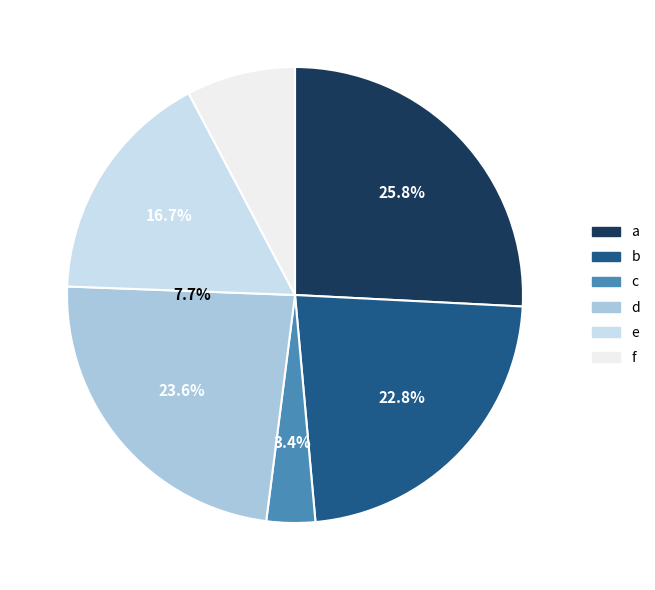

Does a represent more than half of the total?

No